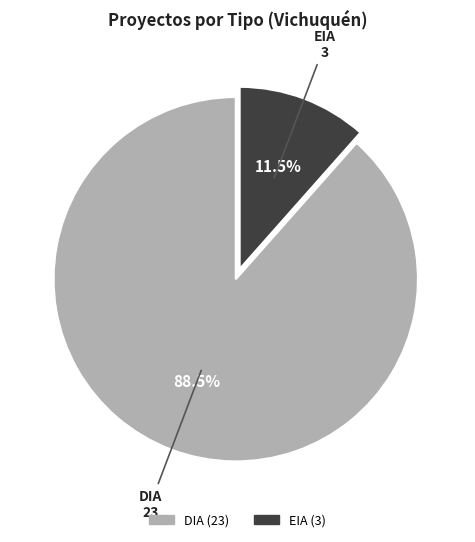

Combined, what portion of the pie is DIA and EIA?

100.0%